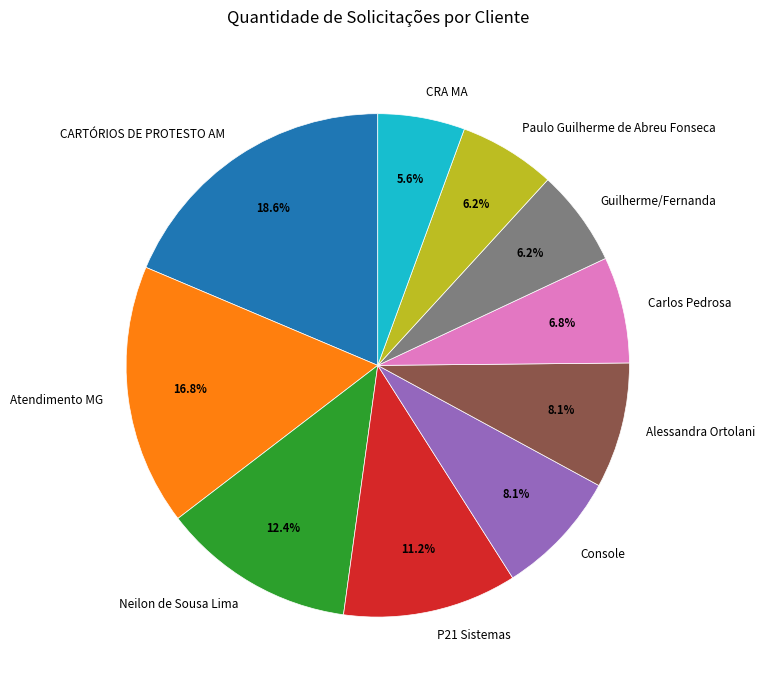

Which slice is the smallest?

CRA MA